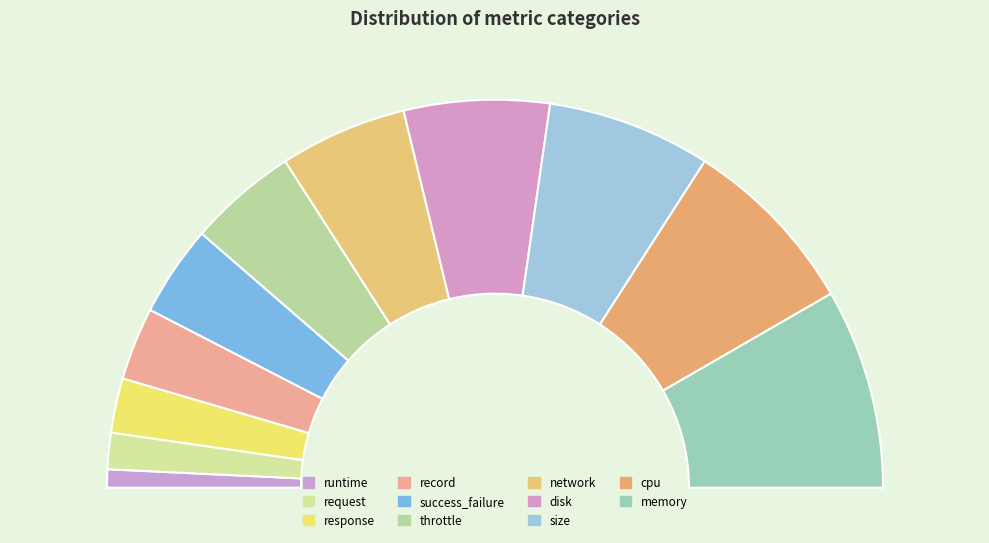

What percentage is the response slice, to the nearest percent?

5%